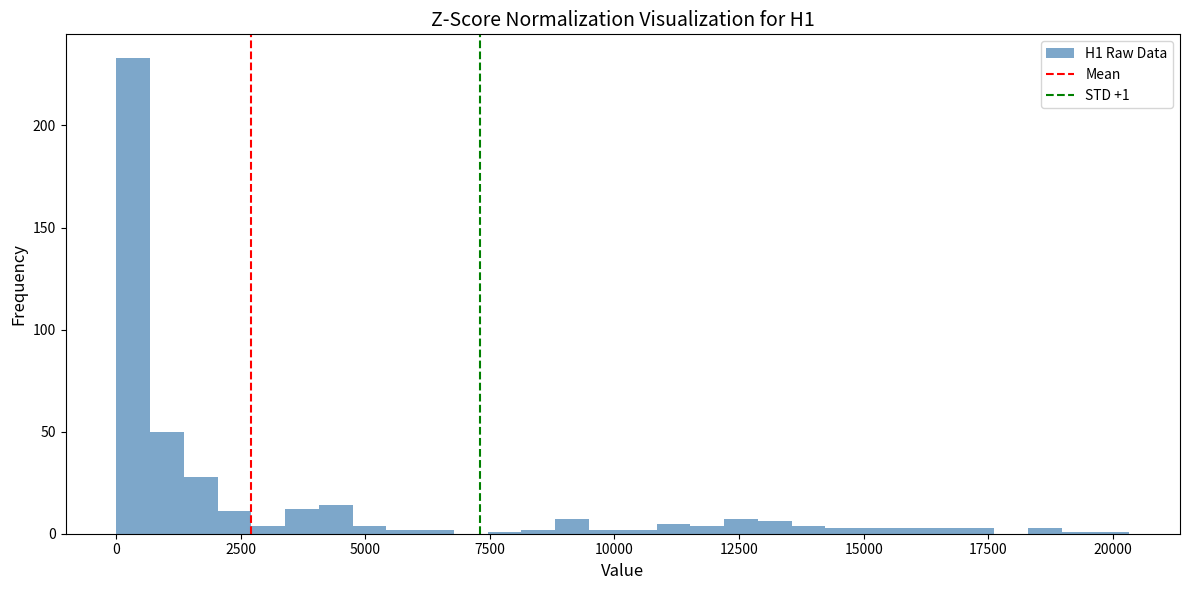

Read against the x-axis, roughly where is the centre of the tallest bar?

500